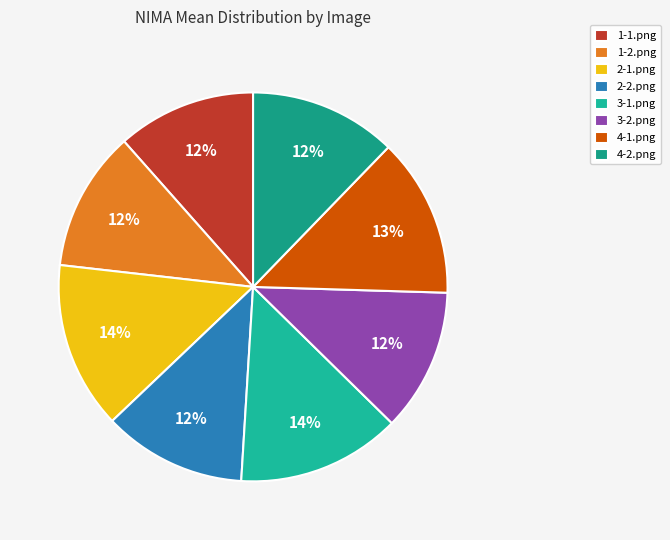

How many slices are in this pie chart?

8